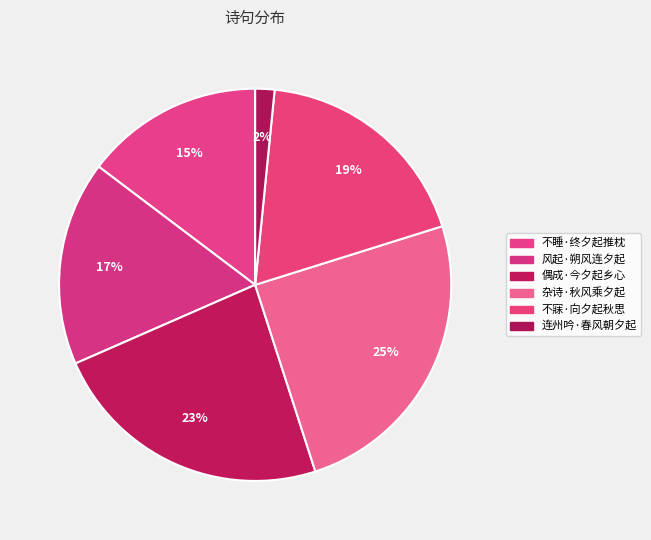

How many segments does this pie chart have?

6